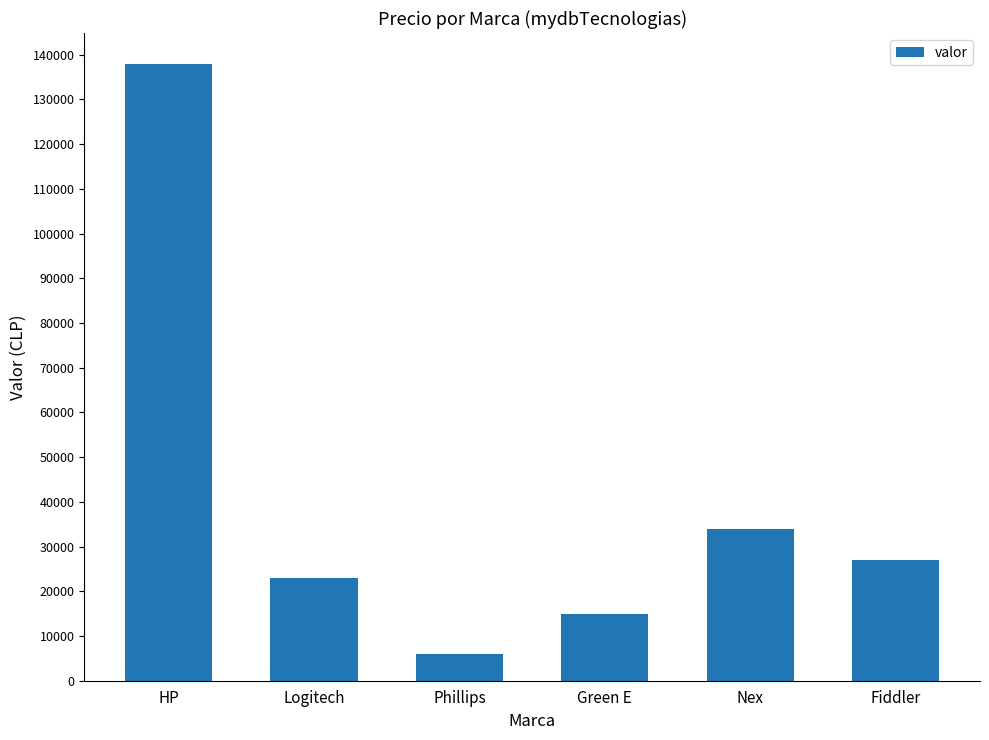

What is the maximum value shown in the chart?

137970